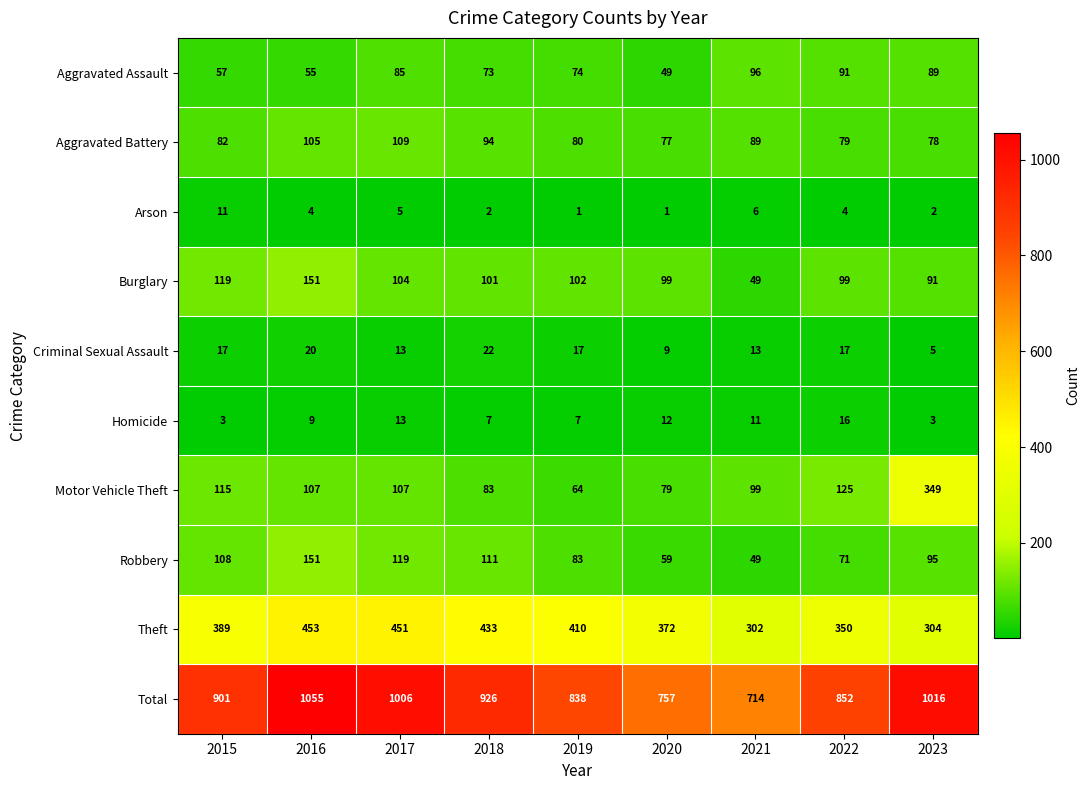

The value of Robbery at 2023 is 20. True or false?

False